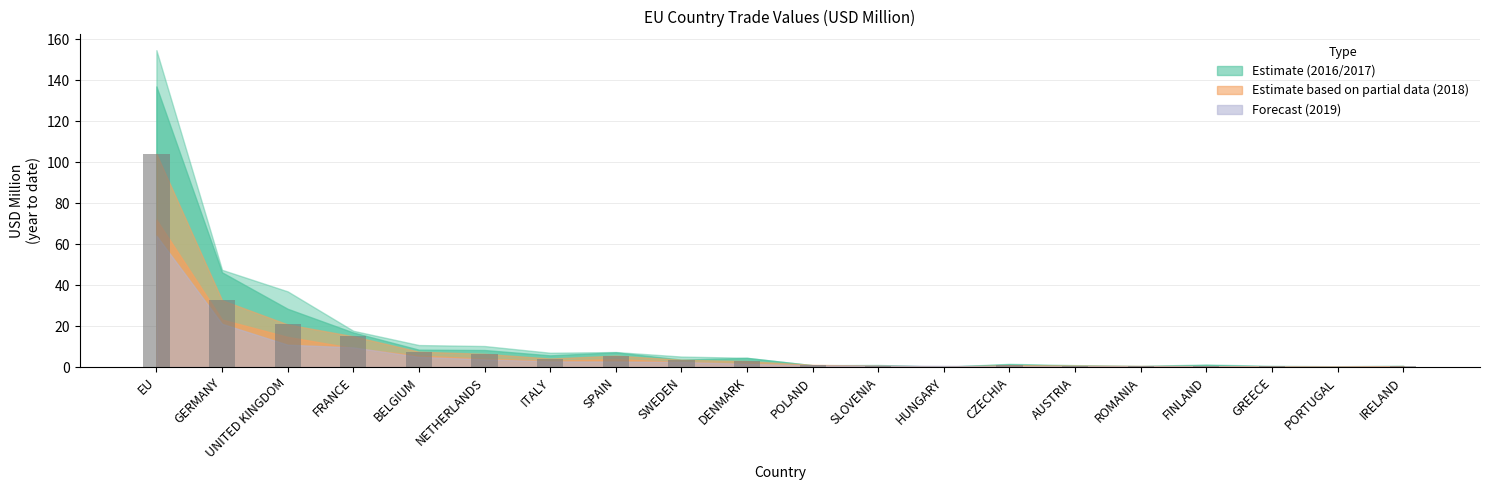

What is the change in value from EU to UNITED KINGDOM?

-83.3